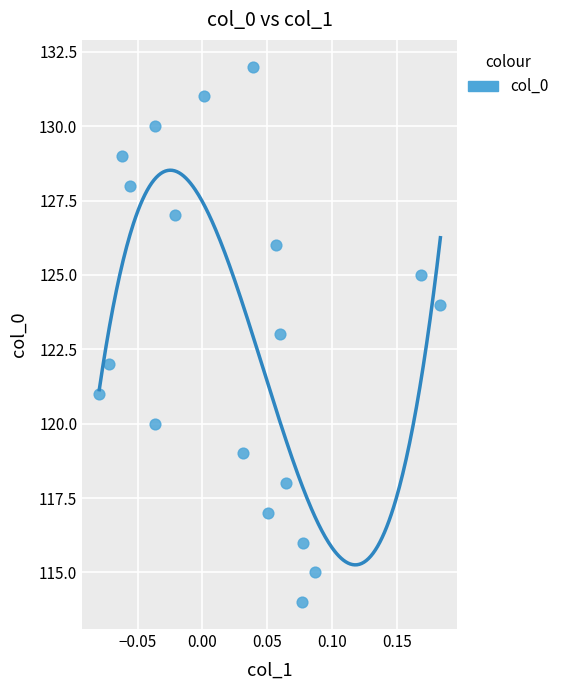

What is the range of Y values (max minus min)?

18